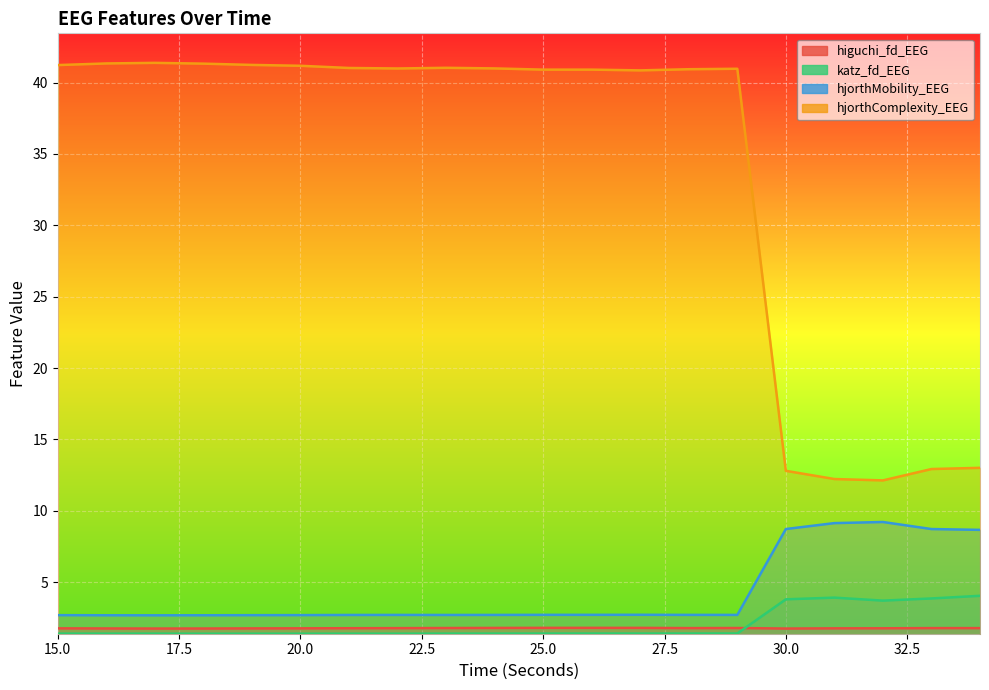

The value of hjorthMobility_EEG at 34 is 8.7. True or false?

True